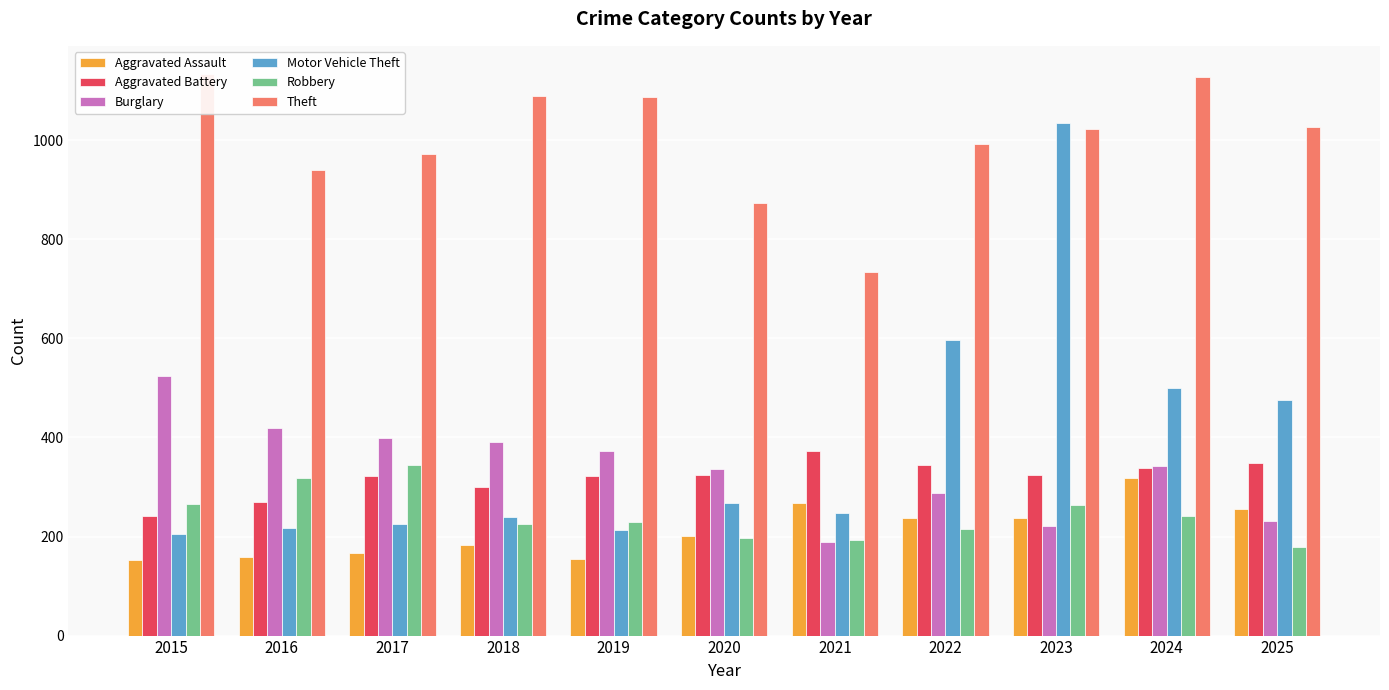

What is the difference between the maximum and minimum values in the Motor Vehicle Theft series?

829